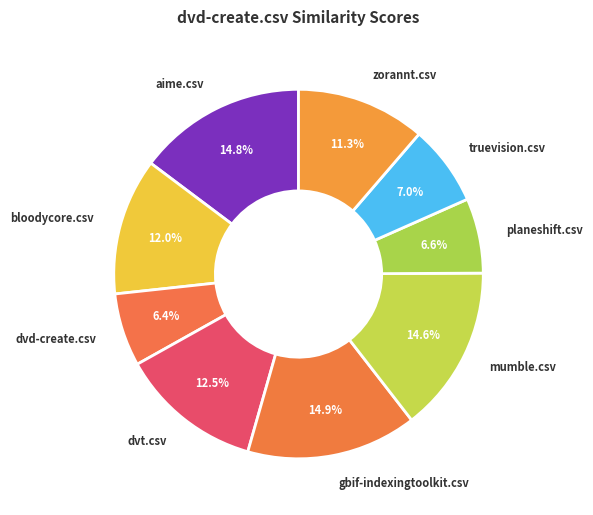

Is there any slice that represents more than half of the pie?

No